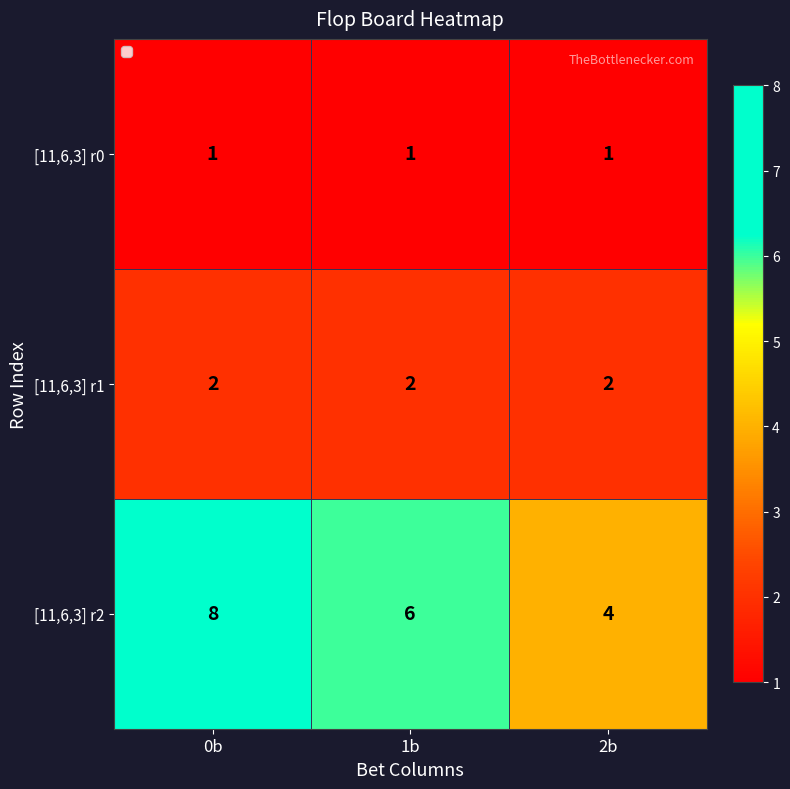

Reading left to right, list all the values displayed in this chart.

[11,6,3] r0: 0b=1	1b=1	2b=1
[11,6,3] r1: 0b=2	1b=2	2b=2
[11,6,3] r2: 0b=8	1b=6	2b=4